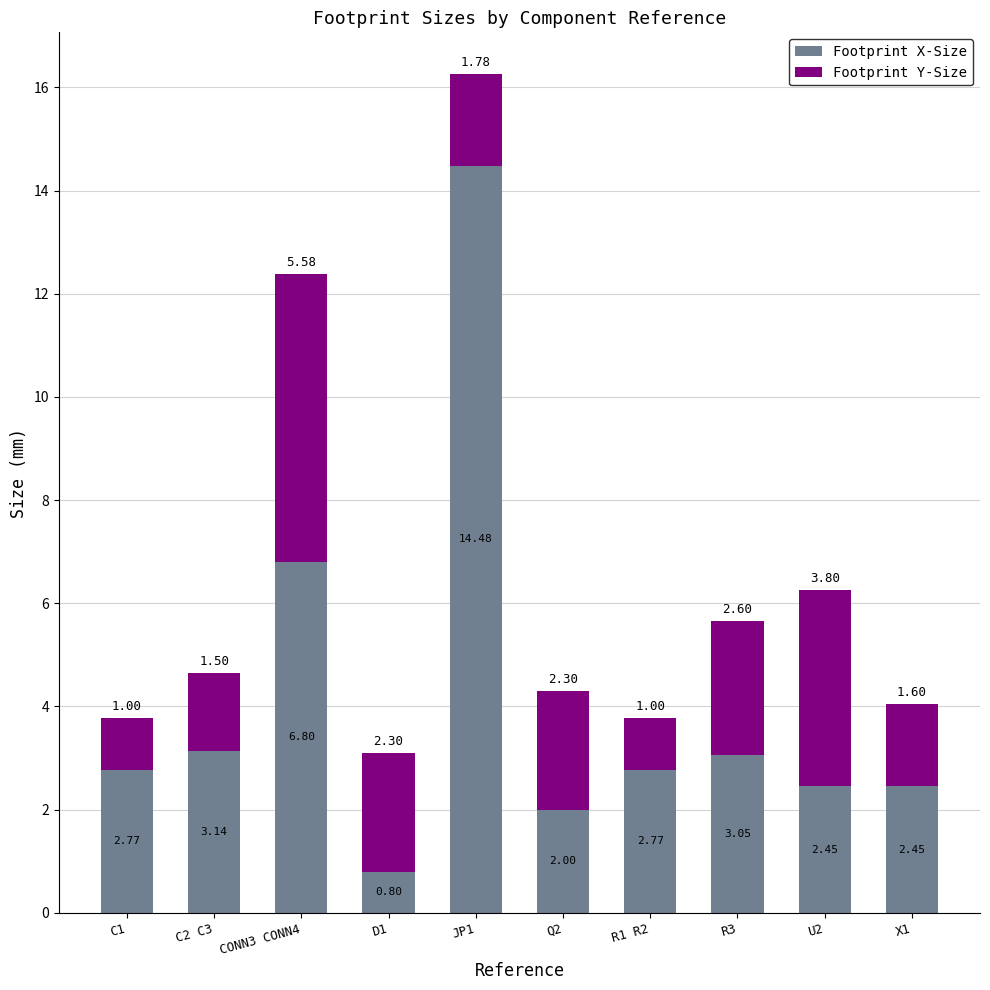

What is the difference between the maximum and minimum values in the Footprint X-Size series?

13.7